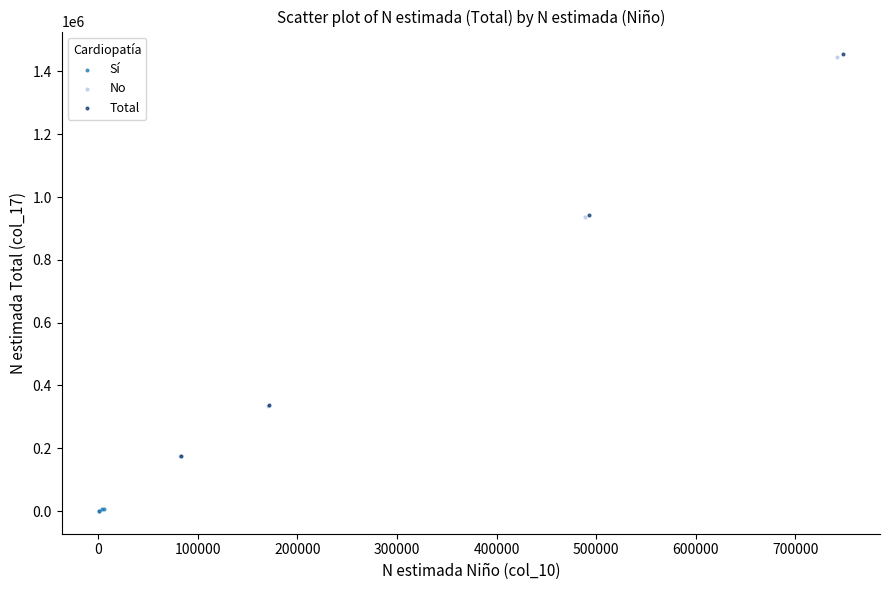

Which series has the largest Y range (max minus min)?

Total